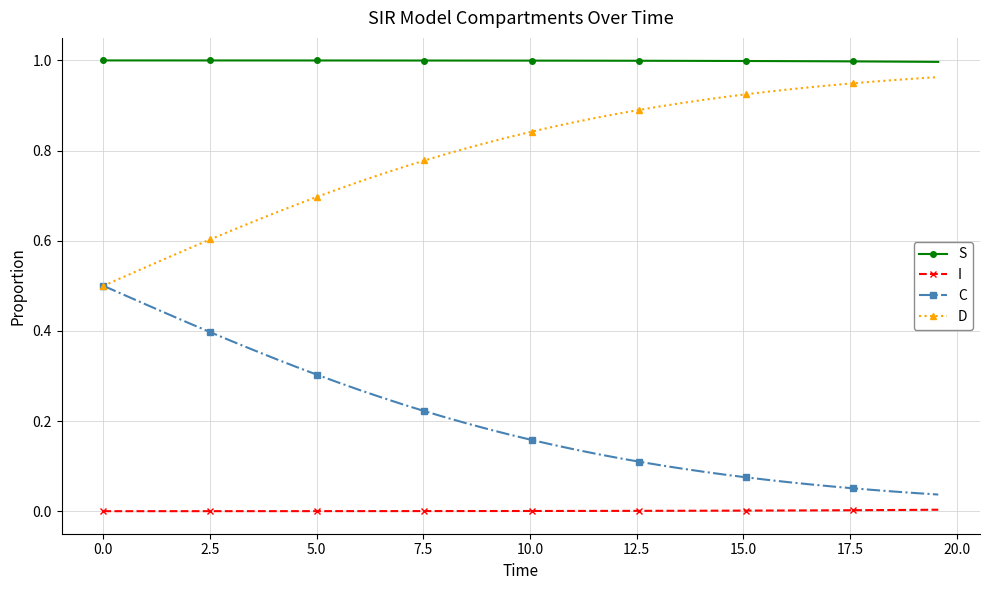

True or false: S and I cross at least once.

False